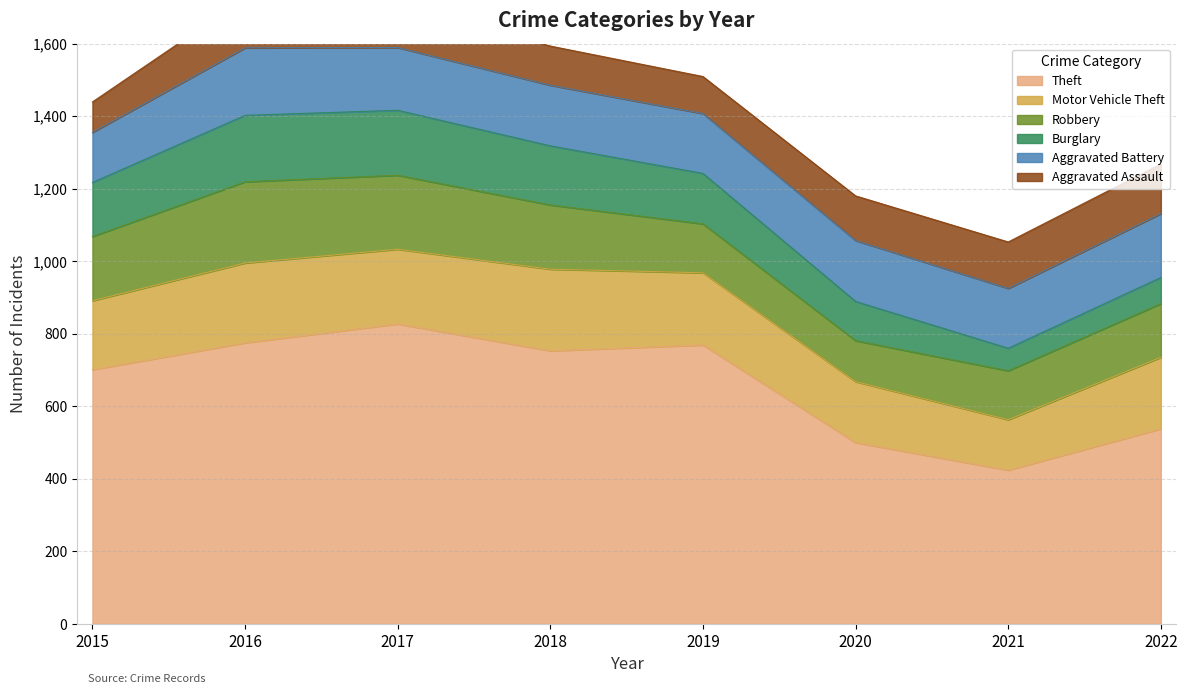

What is the difference between the second highest and minimum values in the Aggravated Assault series?

53